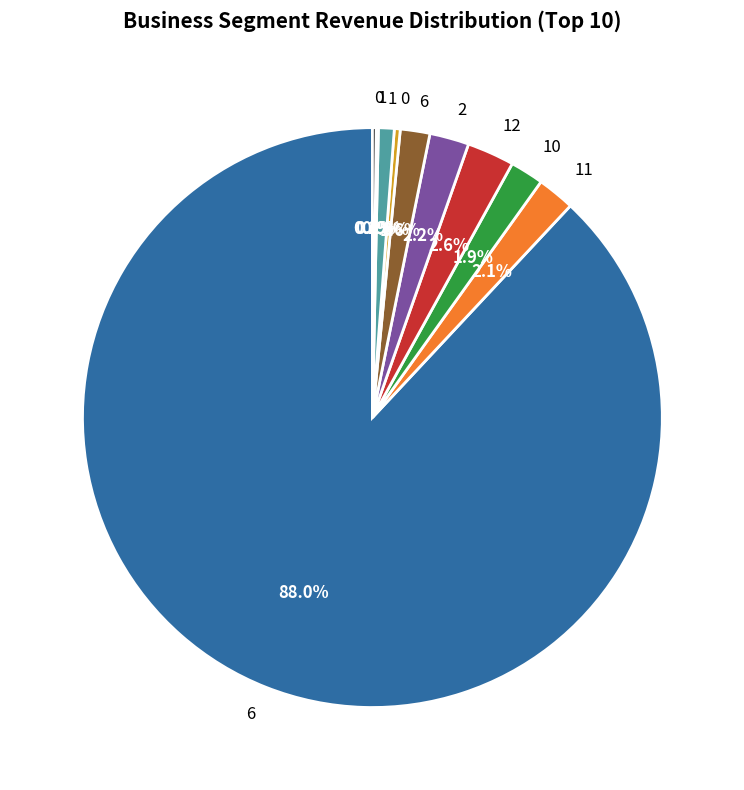

Is there a majority slice in this chart?

Yes